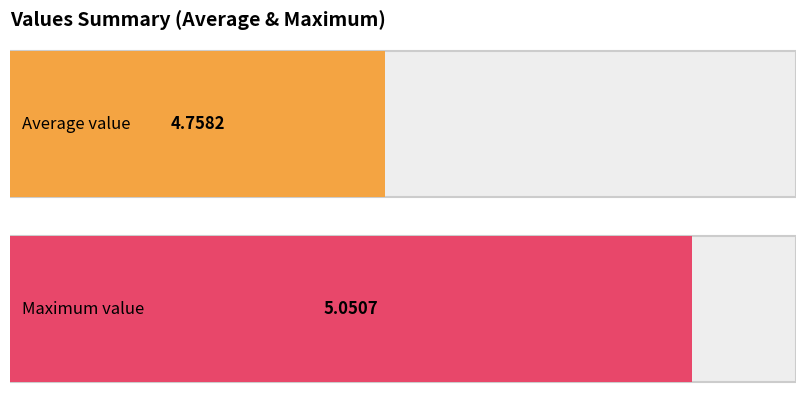

Between 4 and 2, which is larger?

4